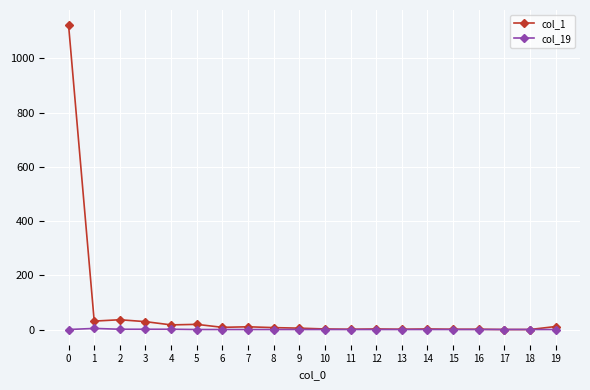

The value of col_19 at 12 is 0. True or false?

True